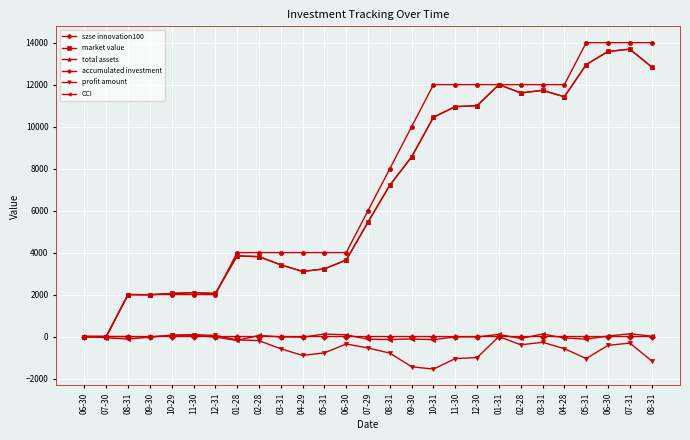

The CCI series shows 67.9 at 10-29. True or false?

True